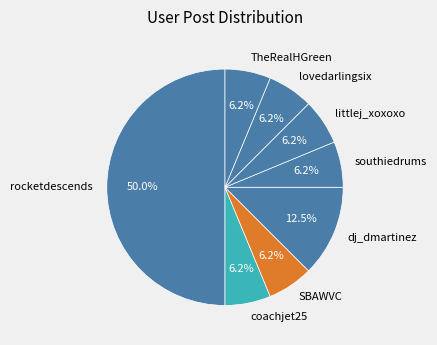

True or false: southiedrums accounts for 1% of the total.

False